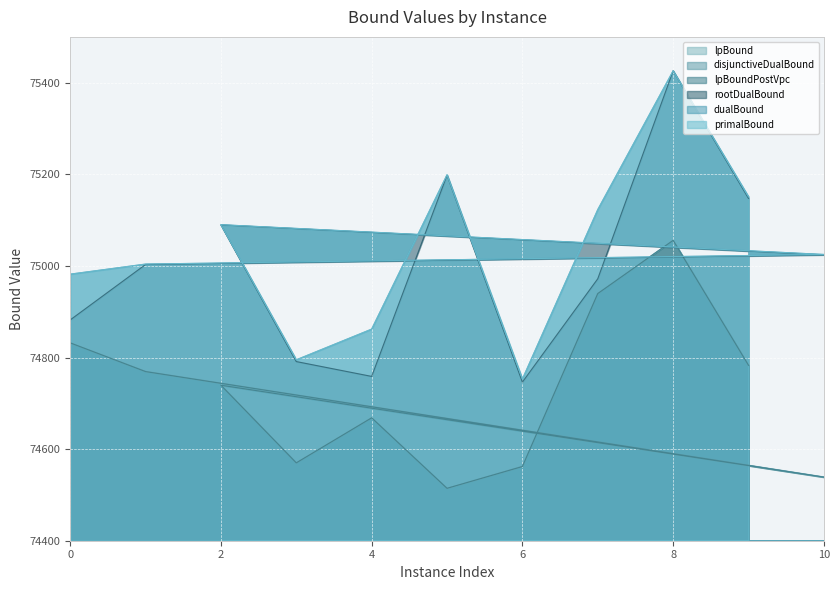

What is the average value of the lpBoundPostVpc series?

74724.8